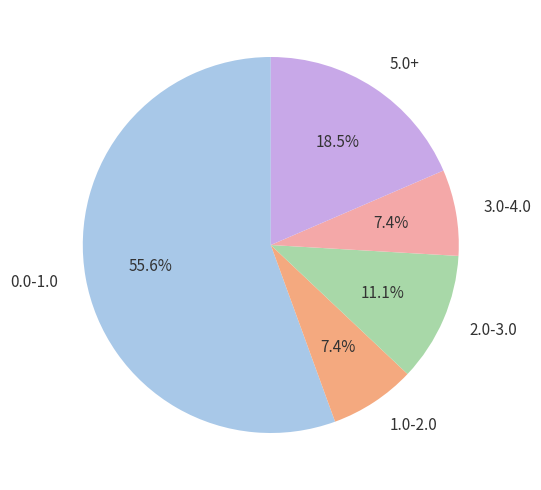

Does 1.0-2.0 represent more than half of the total?

No